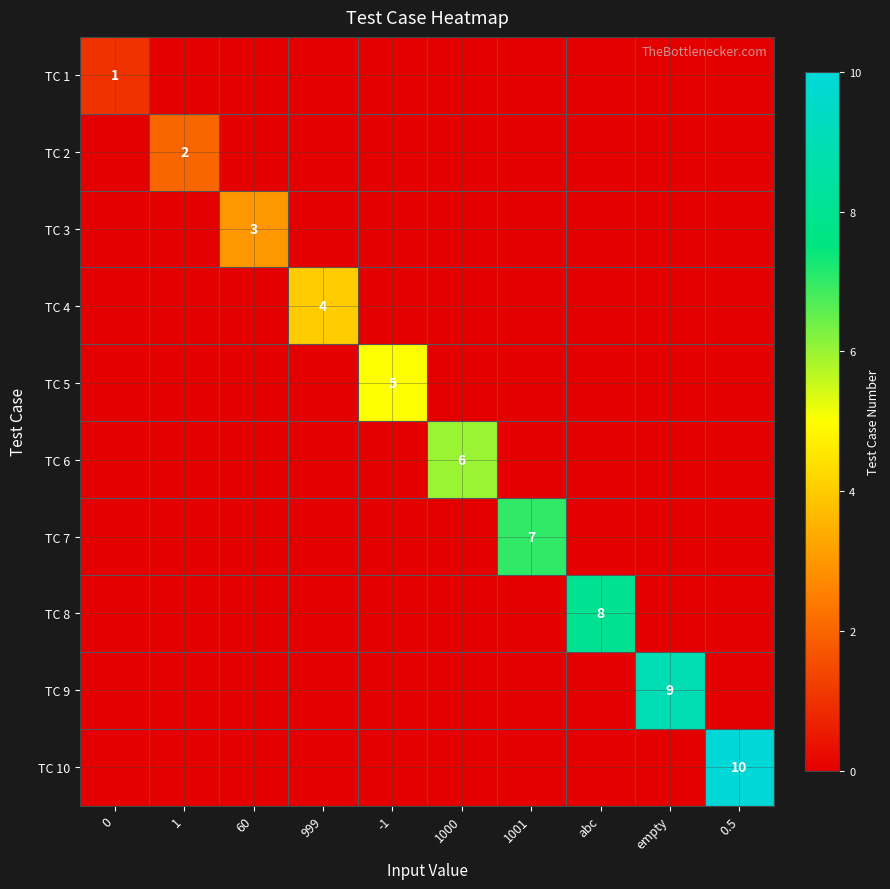

At which category is the sum across all series the highest?

0.5